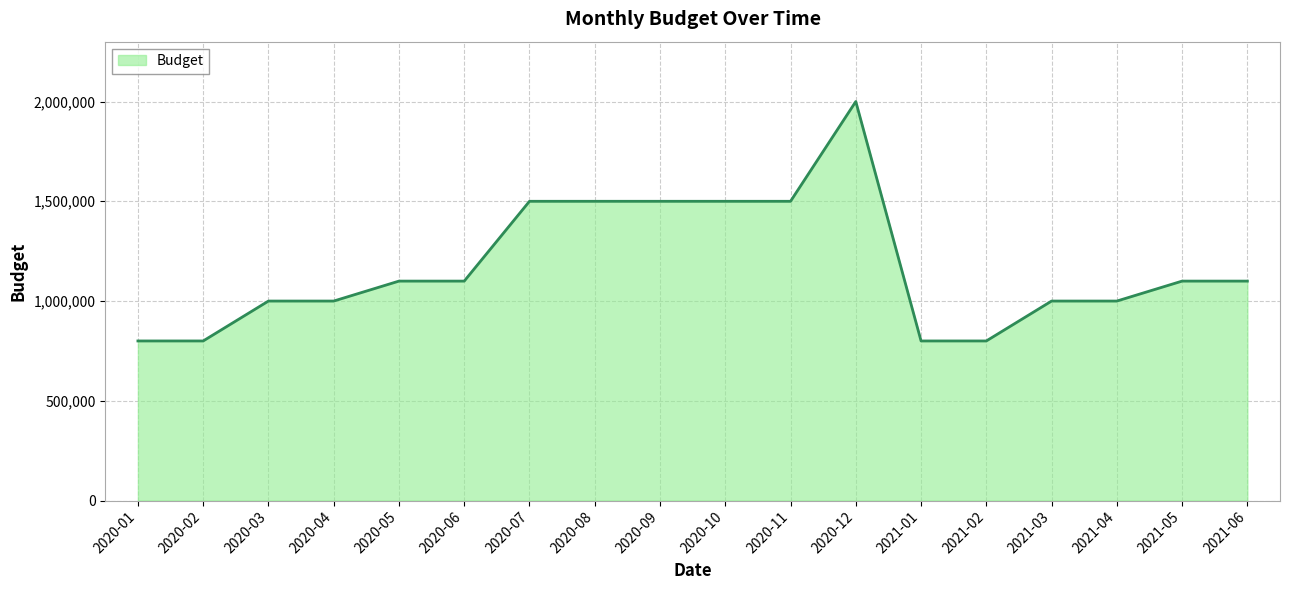

Is it true that the value at 2020-08 is 1500000?

True